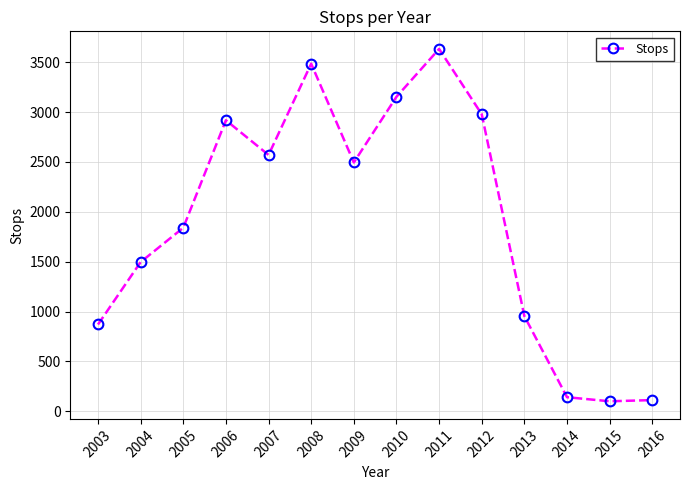

Between 2008 and 2007, which is larger?

2008